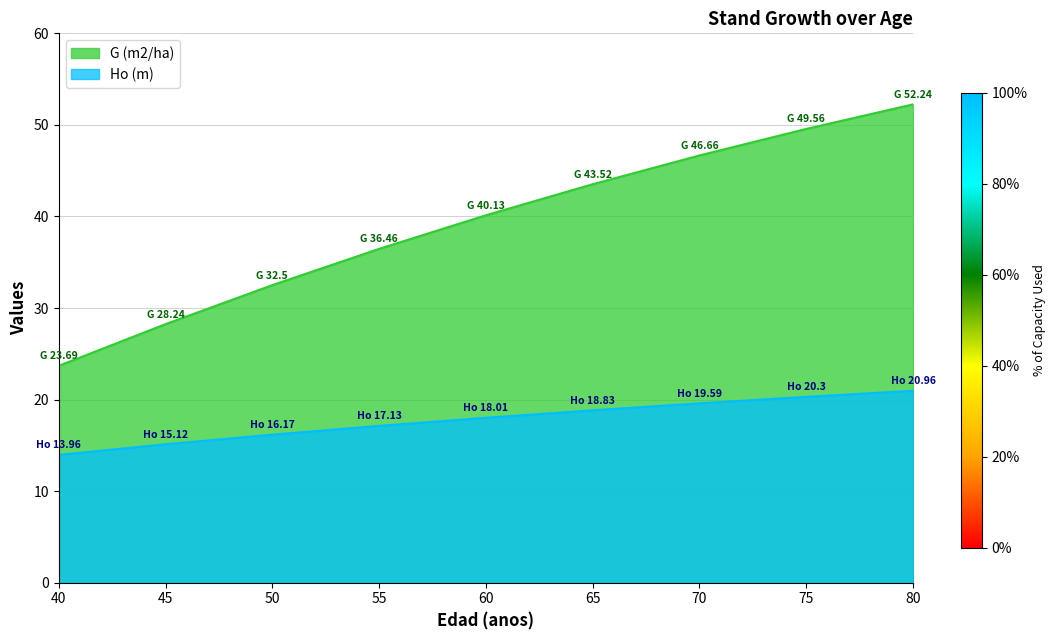

What is the value of the Ho (m) point at the 7th from the left?

19.6